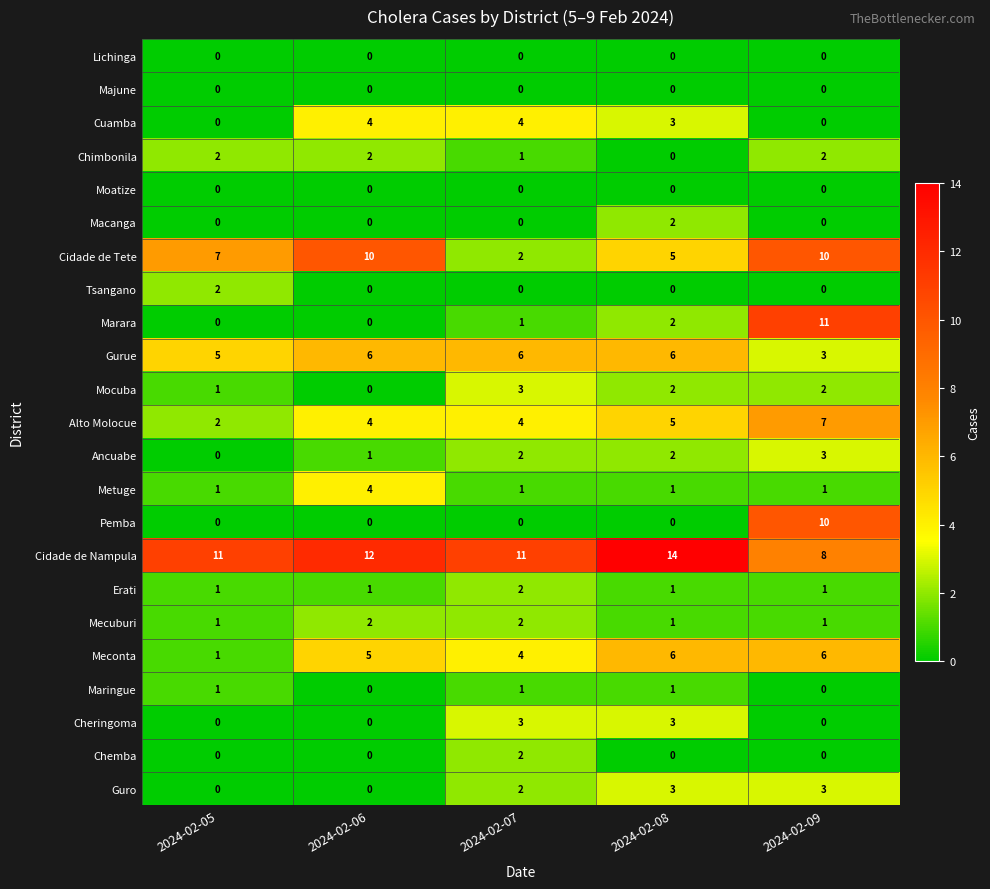

Which series has the widest spread of values?

Marara